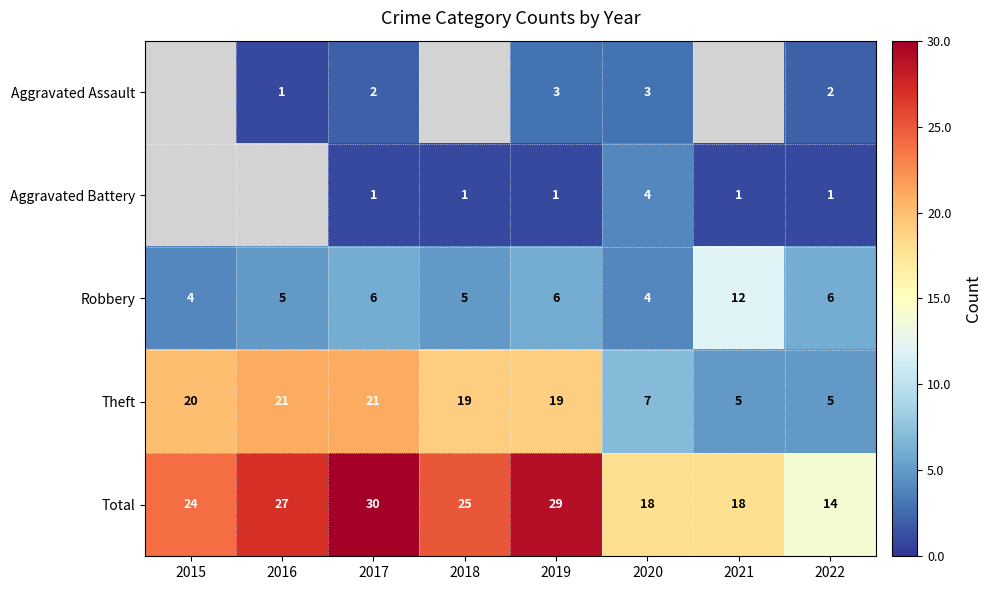

How many data points does each series have?

8